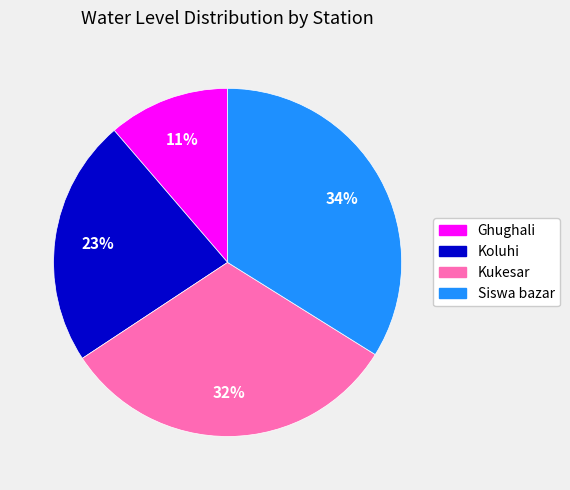

To the nearest percent, what is the average slice percentage?

25%